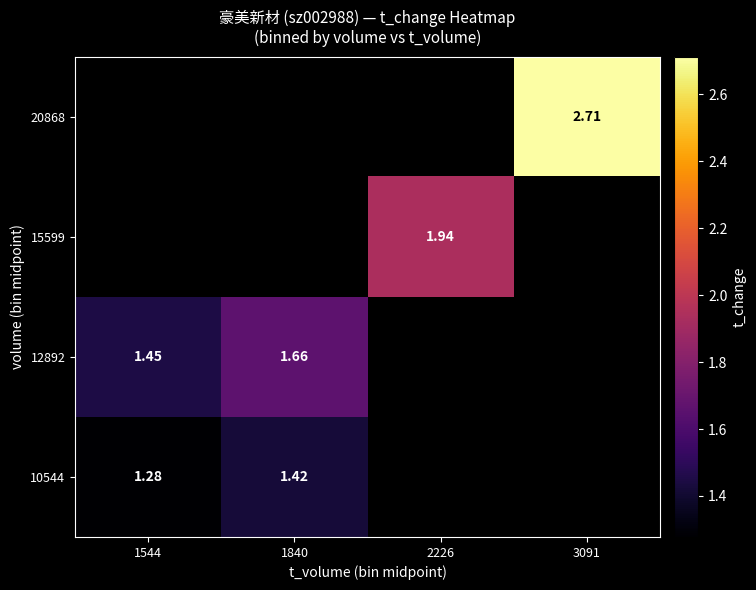

The value of 12892 at 1840 is 0.4. True or false?

False